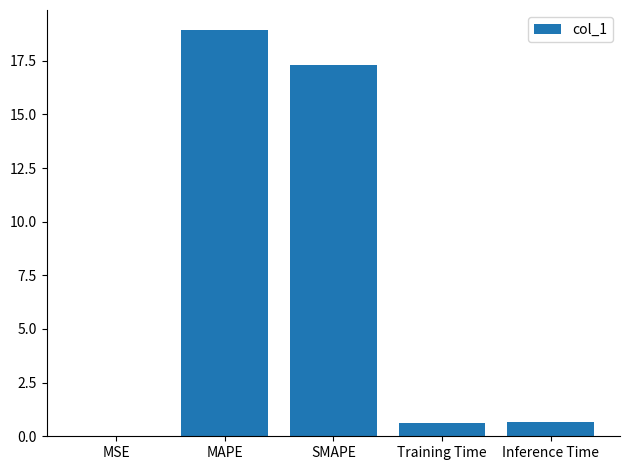

Which has a higher value, MAPE or Training Time?

MAPE